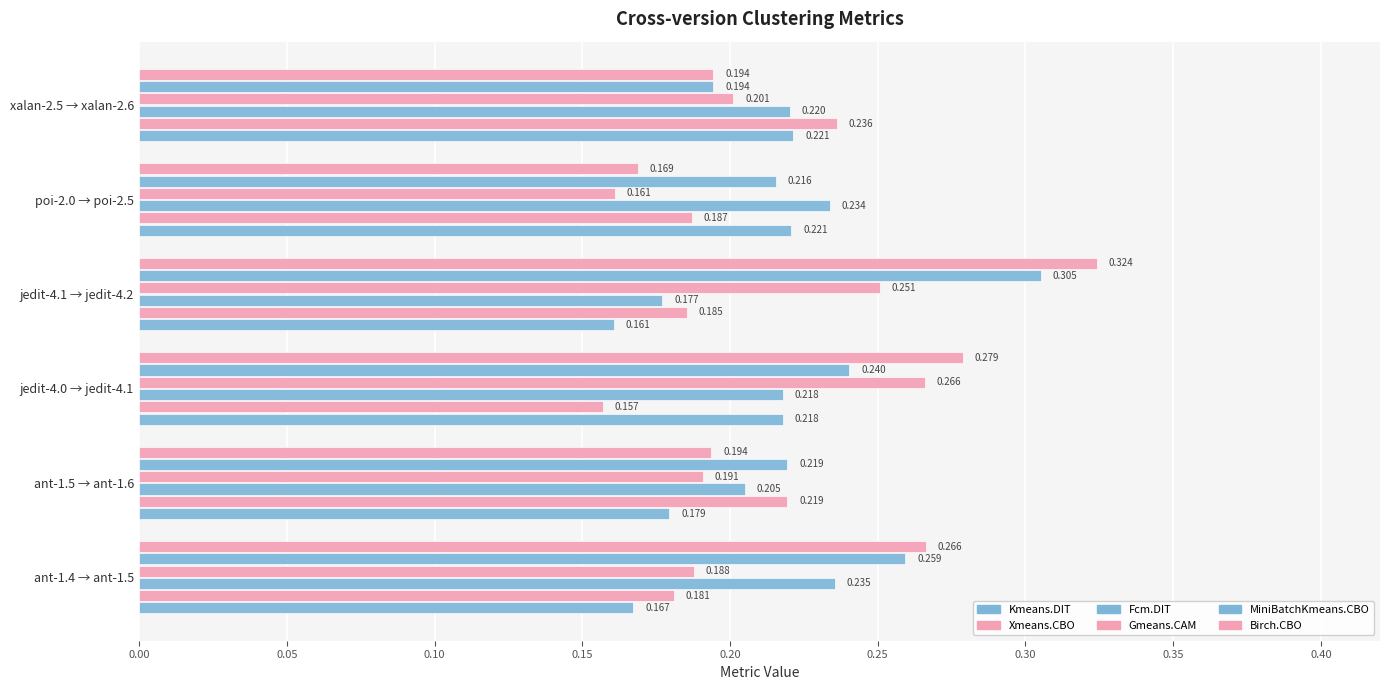

What is the maximum value for Kmeans.DIT?

0.2